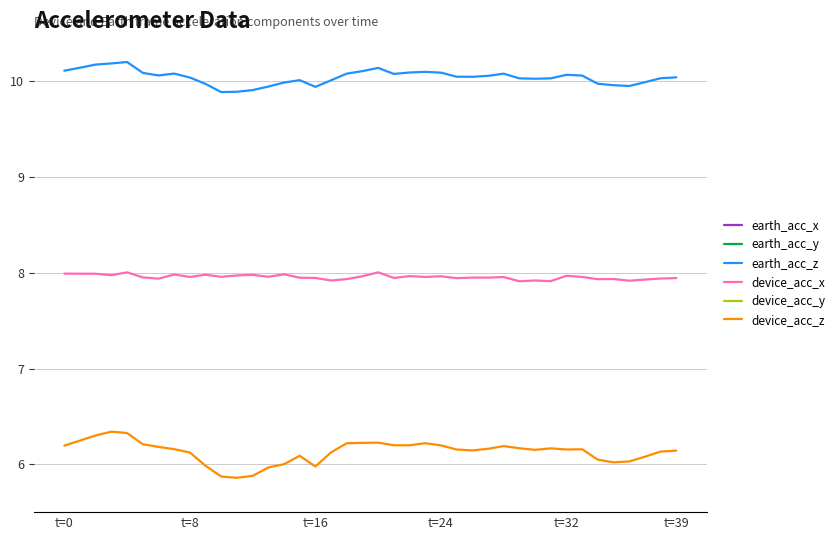

What is the difference between the maximum and second lowest values in the earth_acc_y series?

0.3